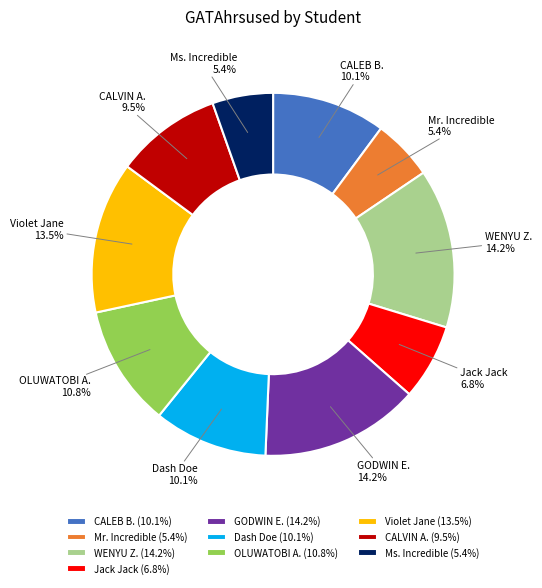

Combined, do CALVIN A. and WENYU Z. account for over 50%?

No